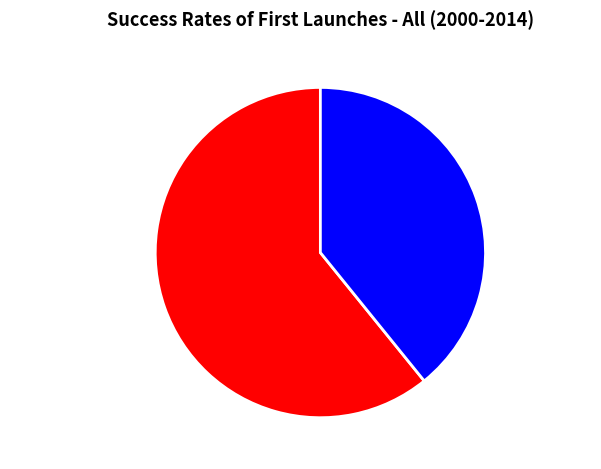

Does any single category account for the majority?

Yes